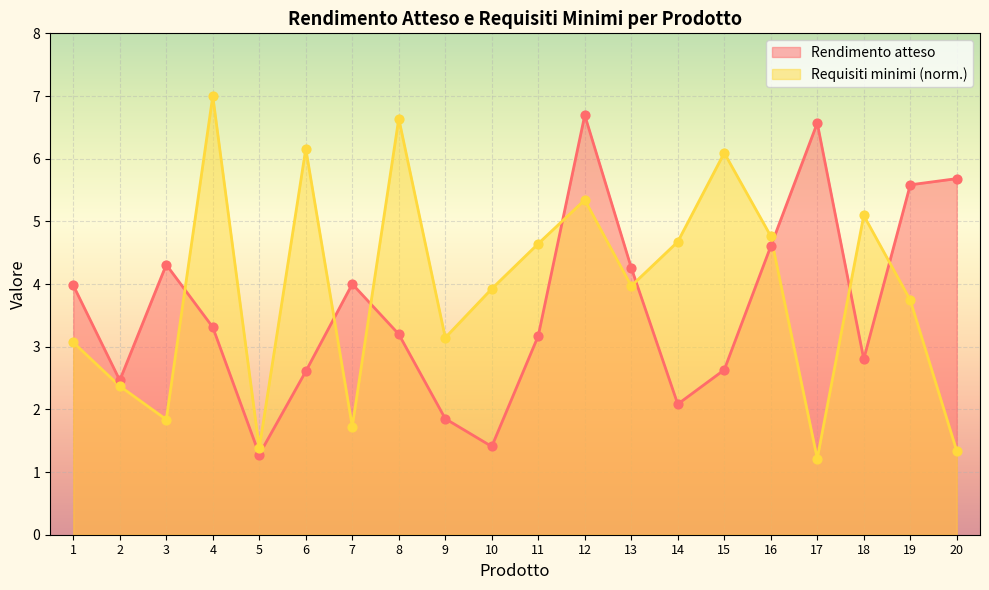

Which series has the largest Y range (max minus min)?

Requisiti minimi (norm)